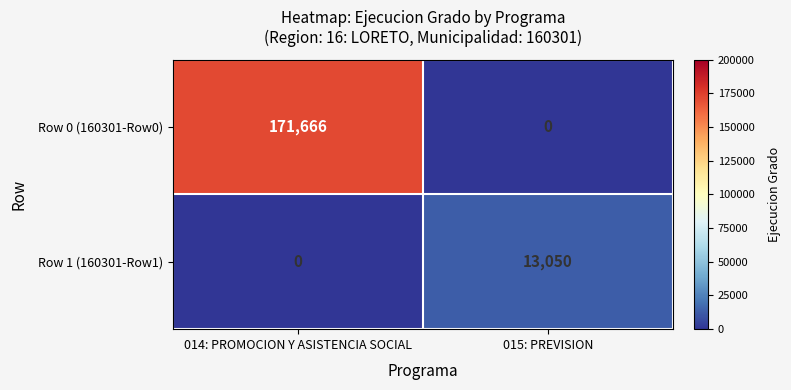

What is the sum of the Row 1 (160301-Row1) values at 015: PREVISION and 014: PROMOCION Y ASISTENCIA SOCIAL?

13050